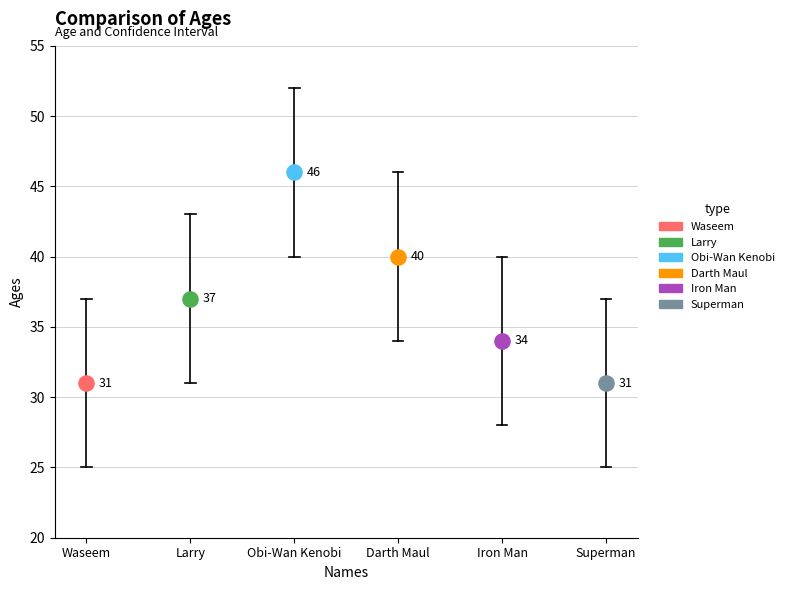

What are all the series names shown in the legend?

Waseem, Larry, Obi-Wan Kenobi, Darth Maul, Iron Man, Superman